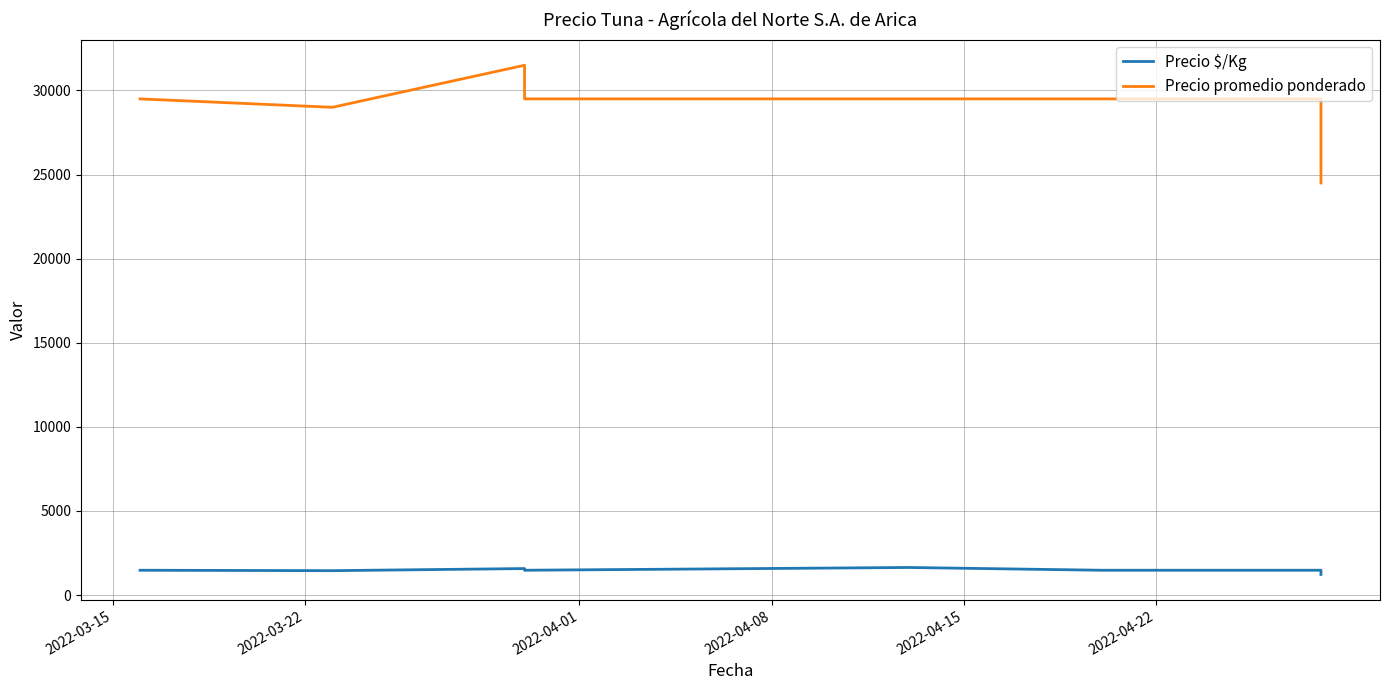

The value of Precio $/Kg at 2022-04-01 is 2548. True or false?

False